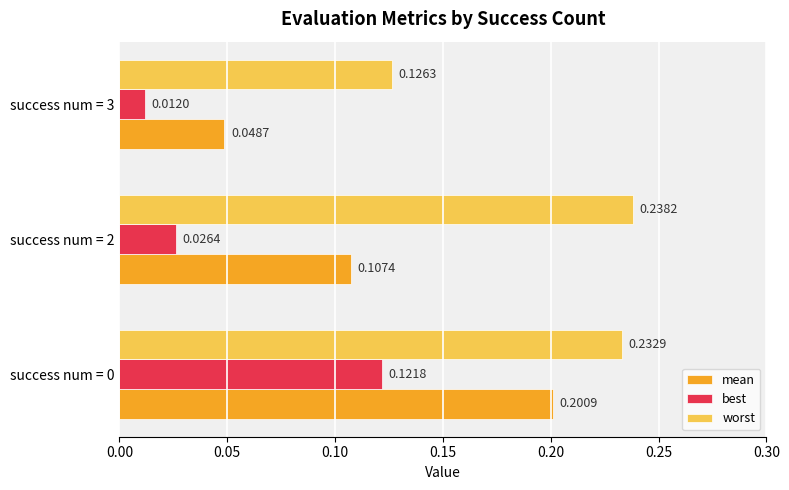

Rank the series by their maximum value, from lowest to highest.

best, mean, worst